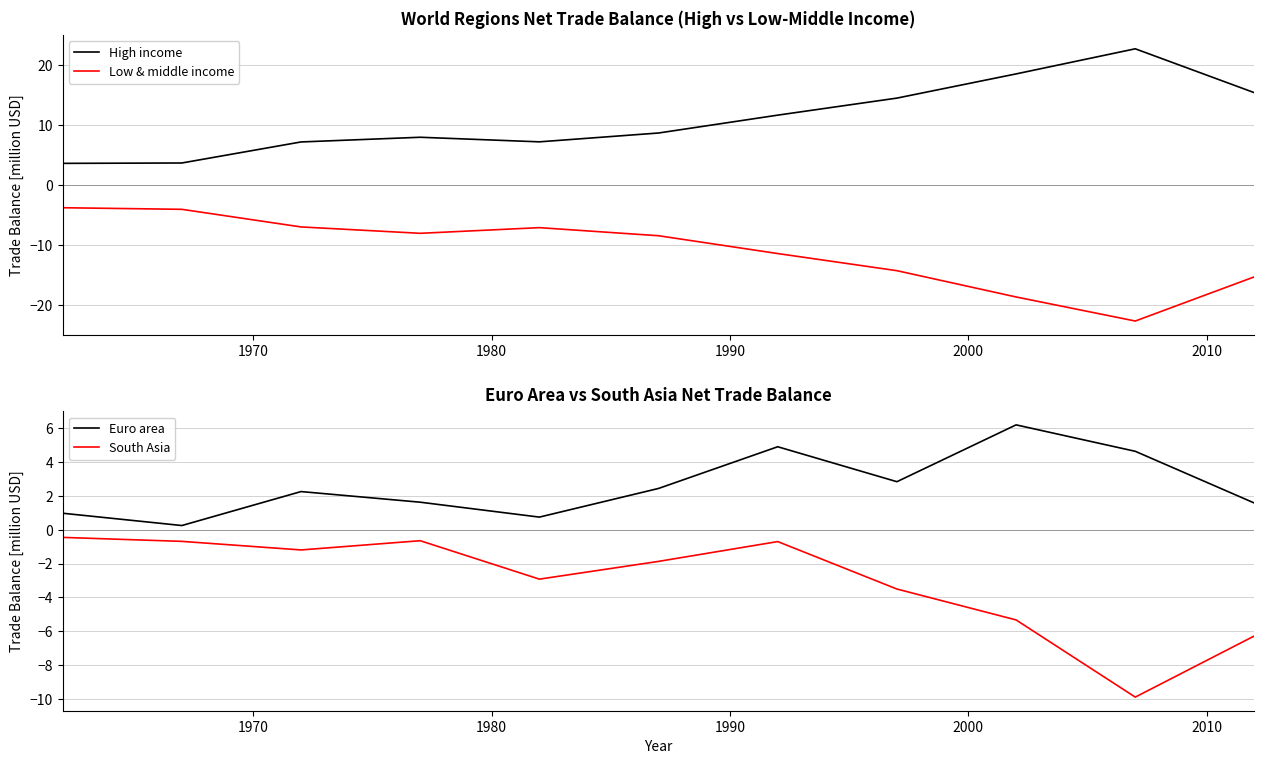

What is the lowest value of the High income series?

3.6